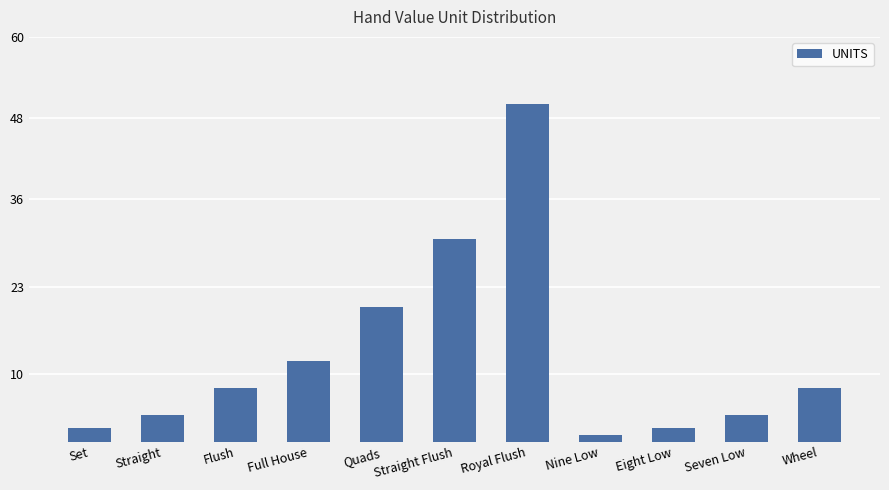

What is the greatest value displayed?

50